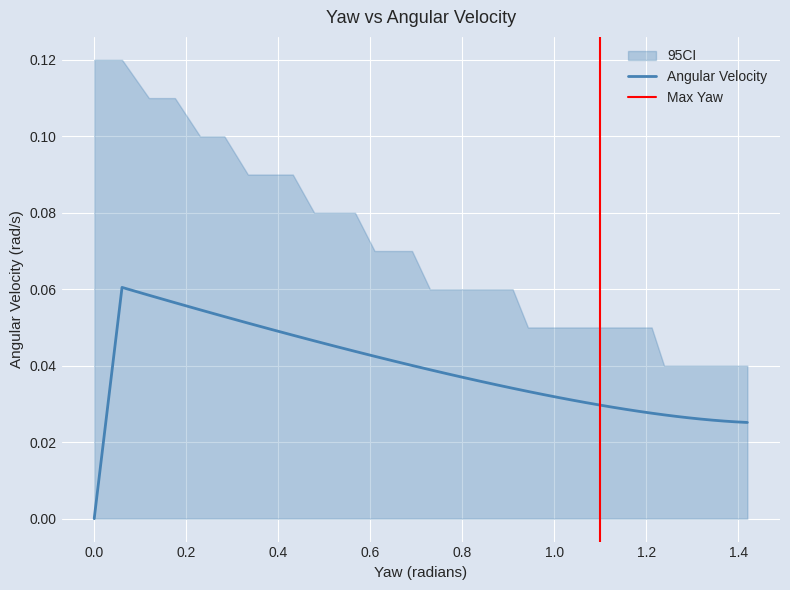

True or false: yaw and ci_lower cross at least once.

False